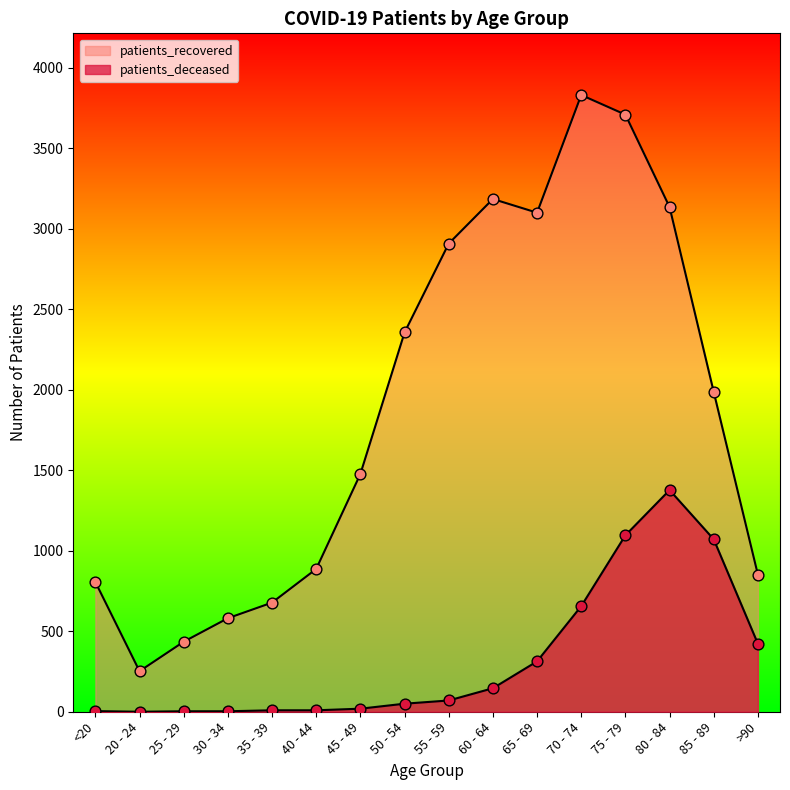

What is the total value across all series at 35 - 39?

687